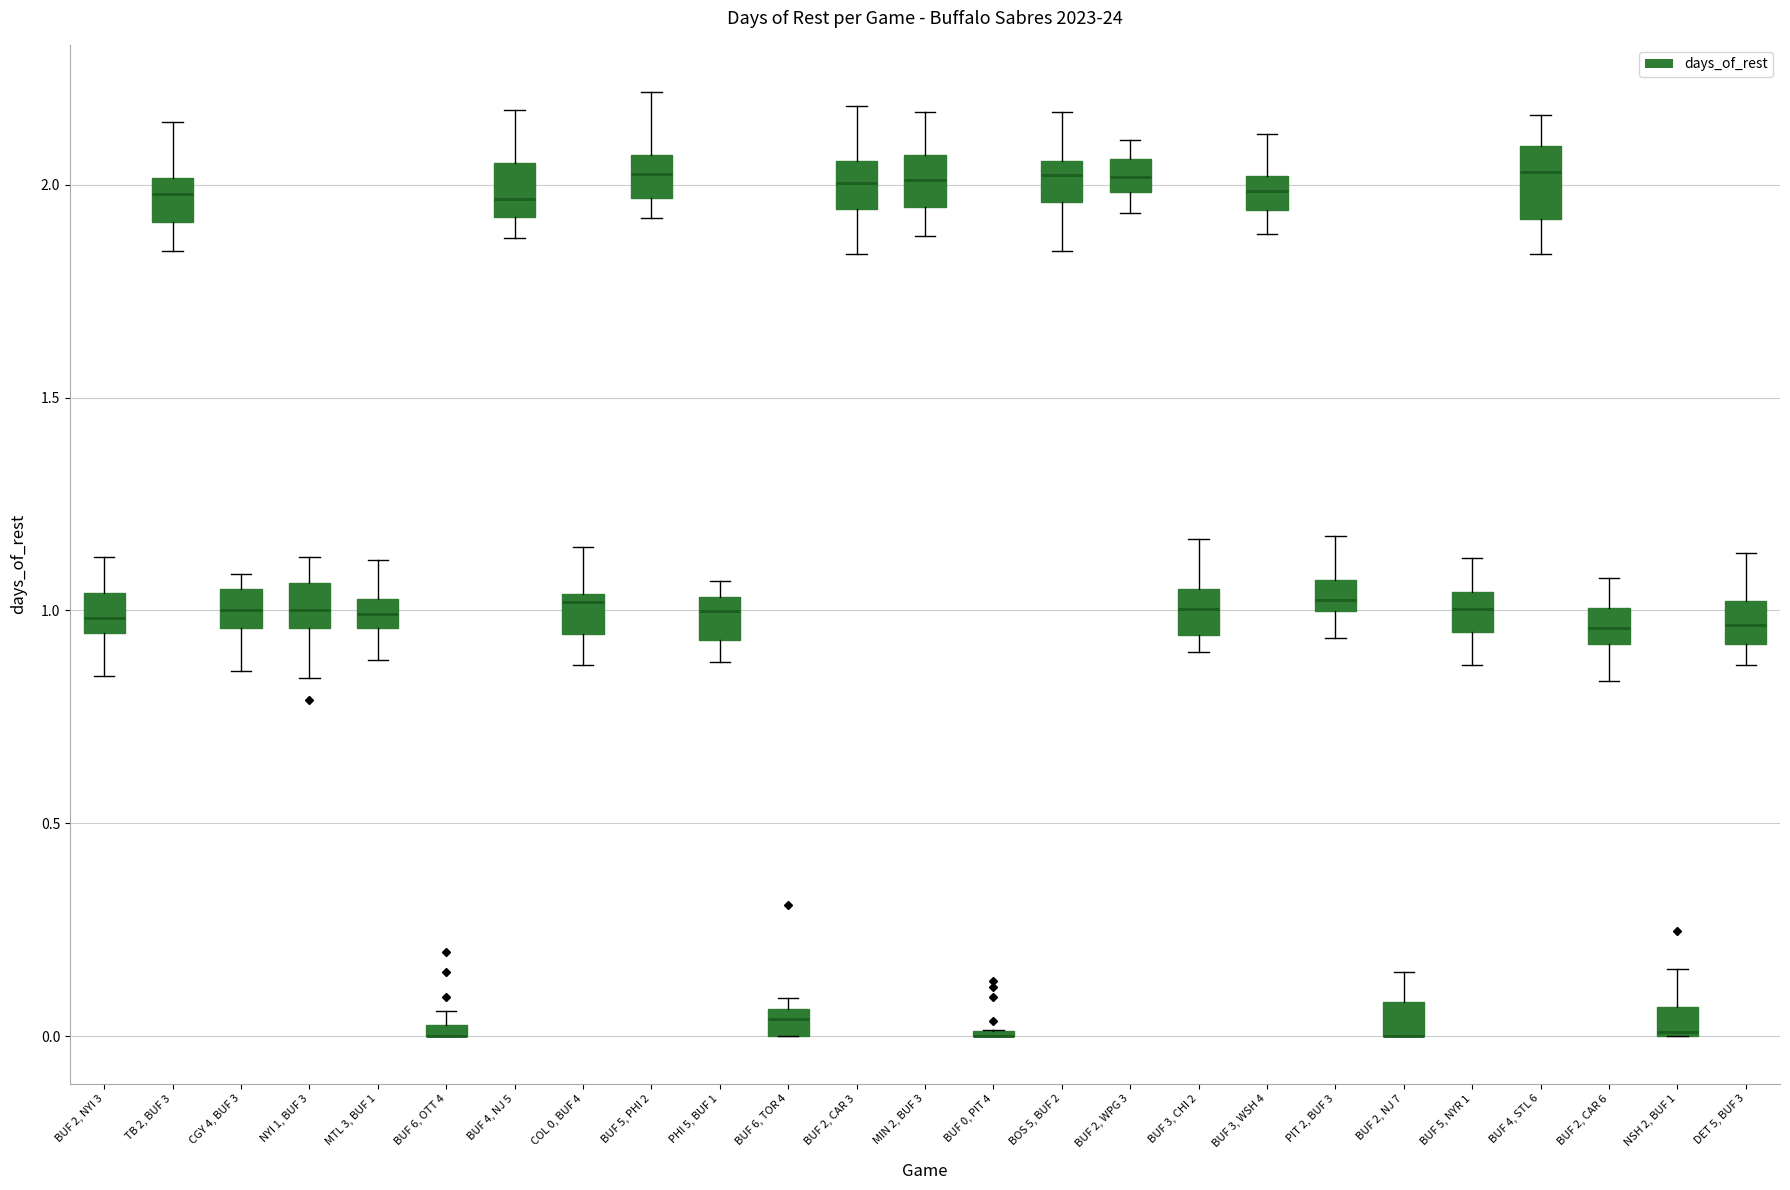

Where does the lower whisker of the box for TB 2, BUF 3 end on the y-axis? The values are not printed on the chart, so give them approximately, as read against the axis.

1.85